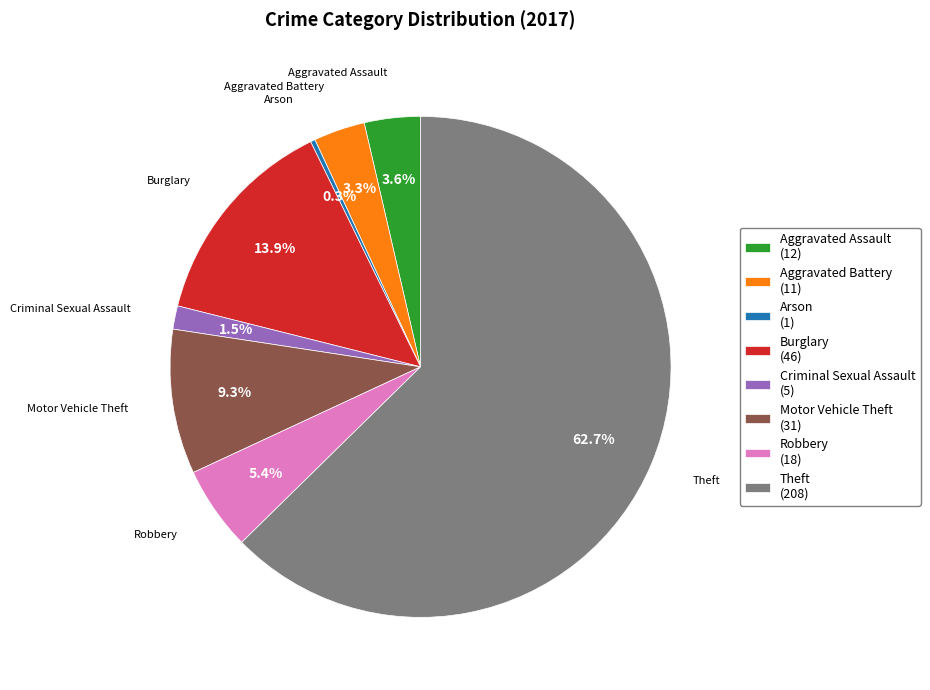

How many segments does this pie chart have?

8